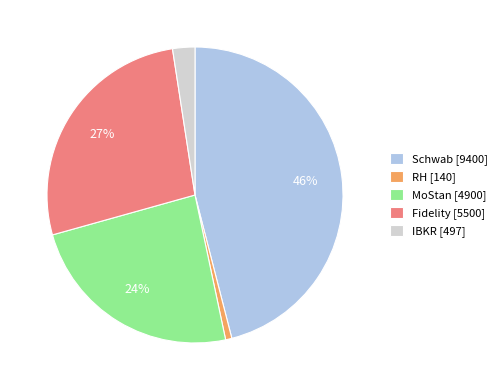

What percentage is the RH slice, to the nearest percent?

1%